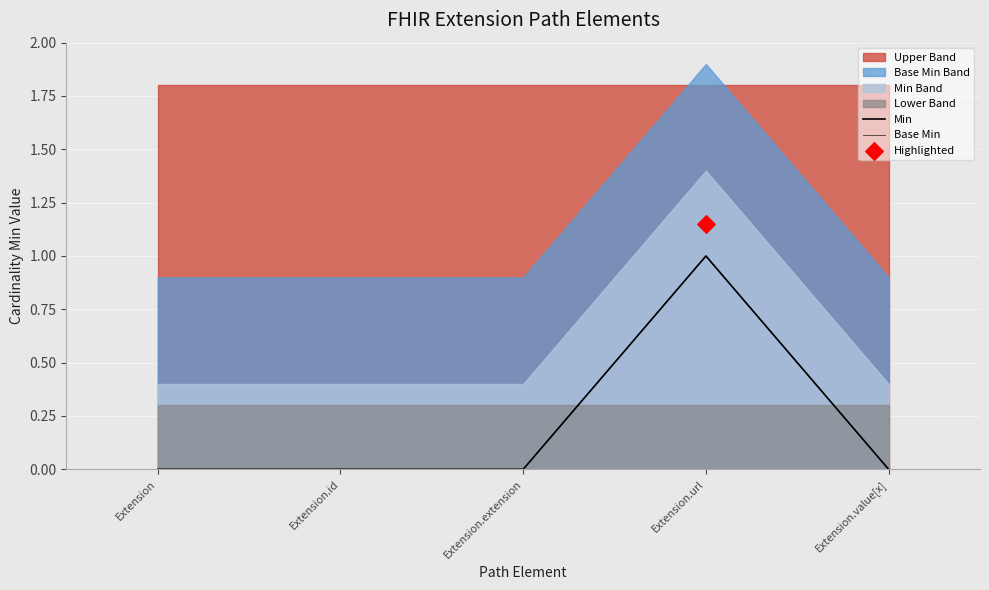

At how many categories does at least one series exceed 0?

1